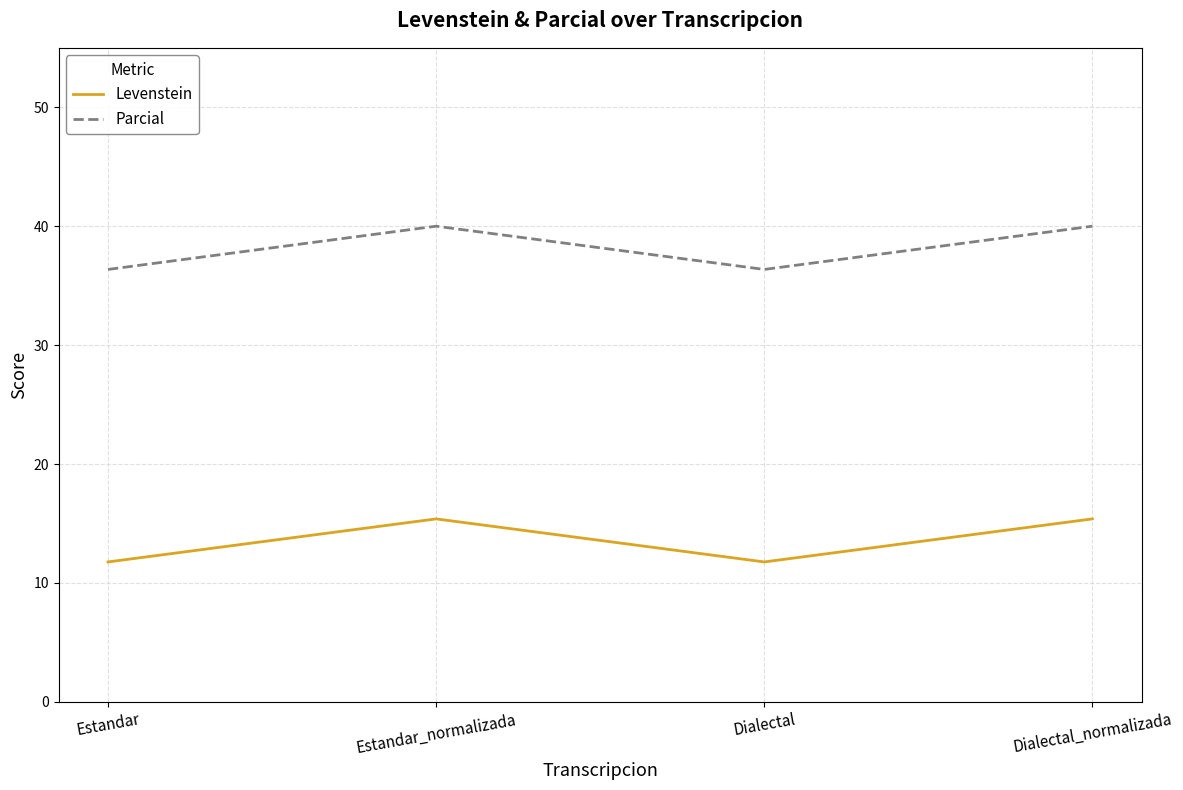

What is the difference between the Parcial values at Dialectal_normalizada and Estandar?

3.6